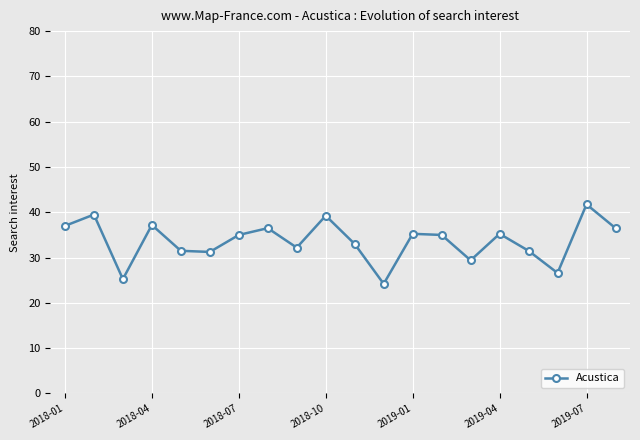

What is the average value?

33.7